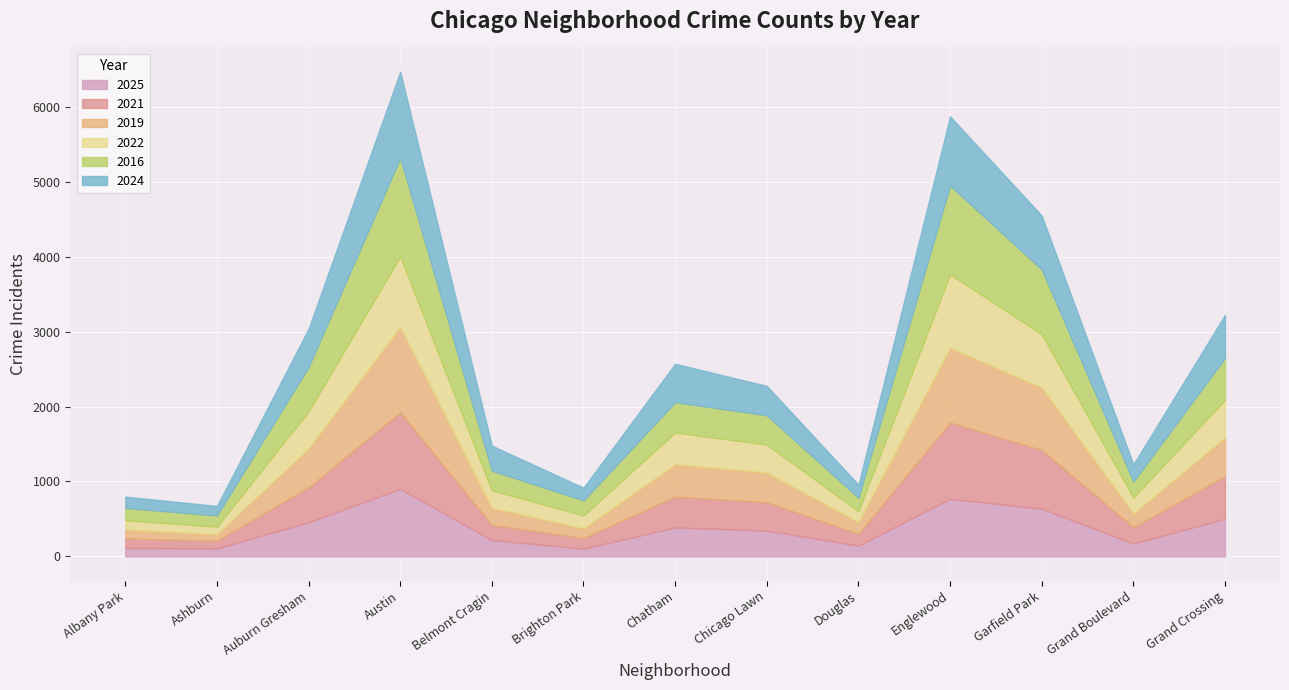

Is the value of 2021 at Chatham greater than the value of 2024 at Auburn Gresham?

No